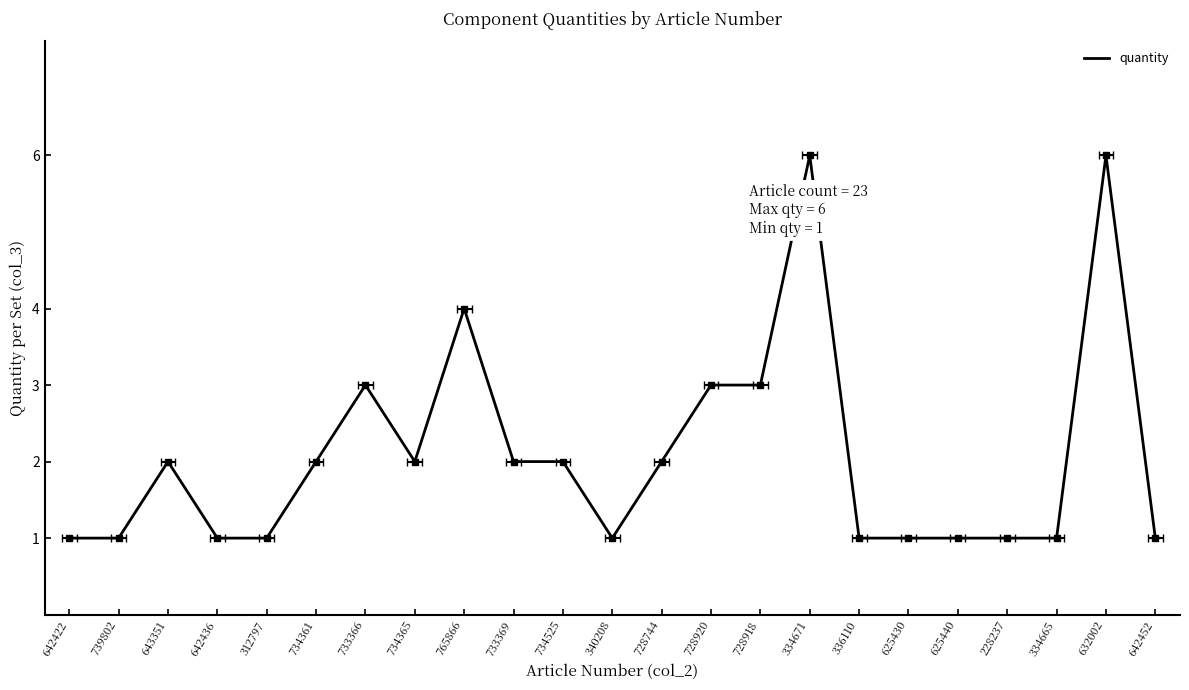

Is it true that the value at 312797 is 0?

False